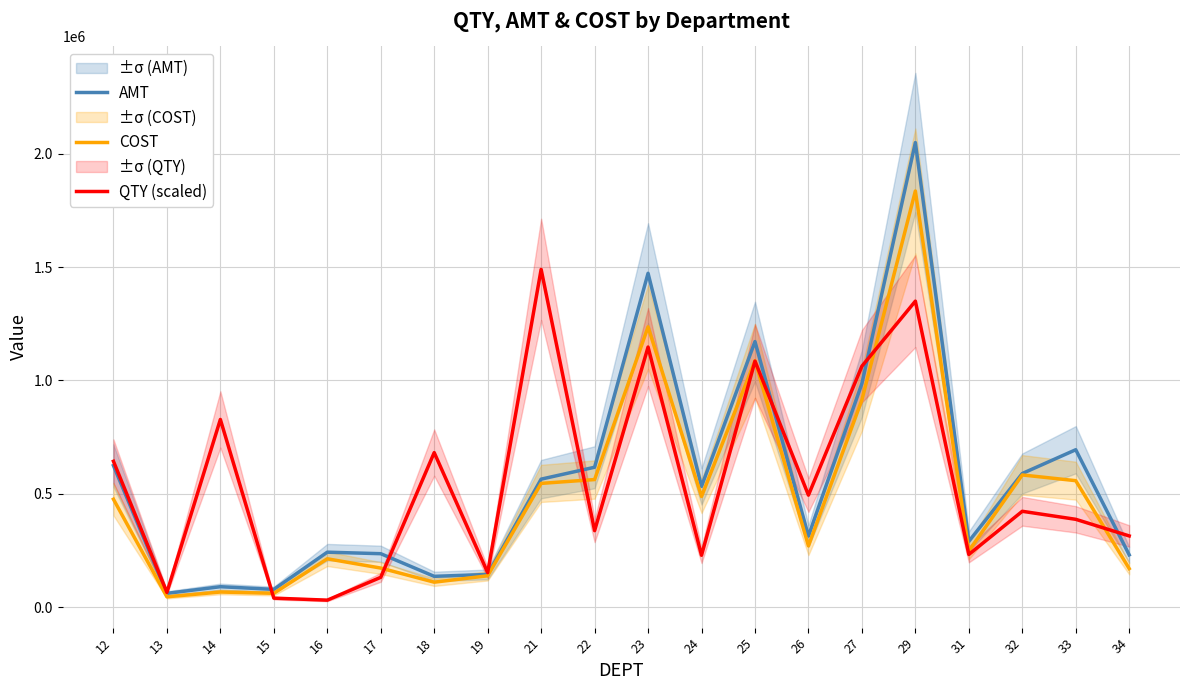

What is the difference between the maximum and minimum values in the AMT series?

1987890.0